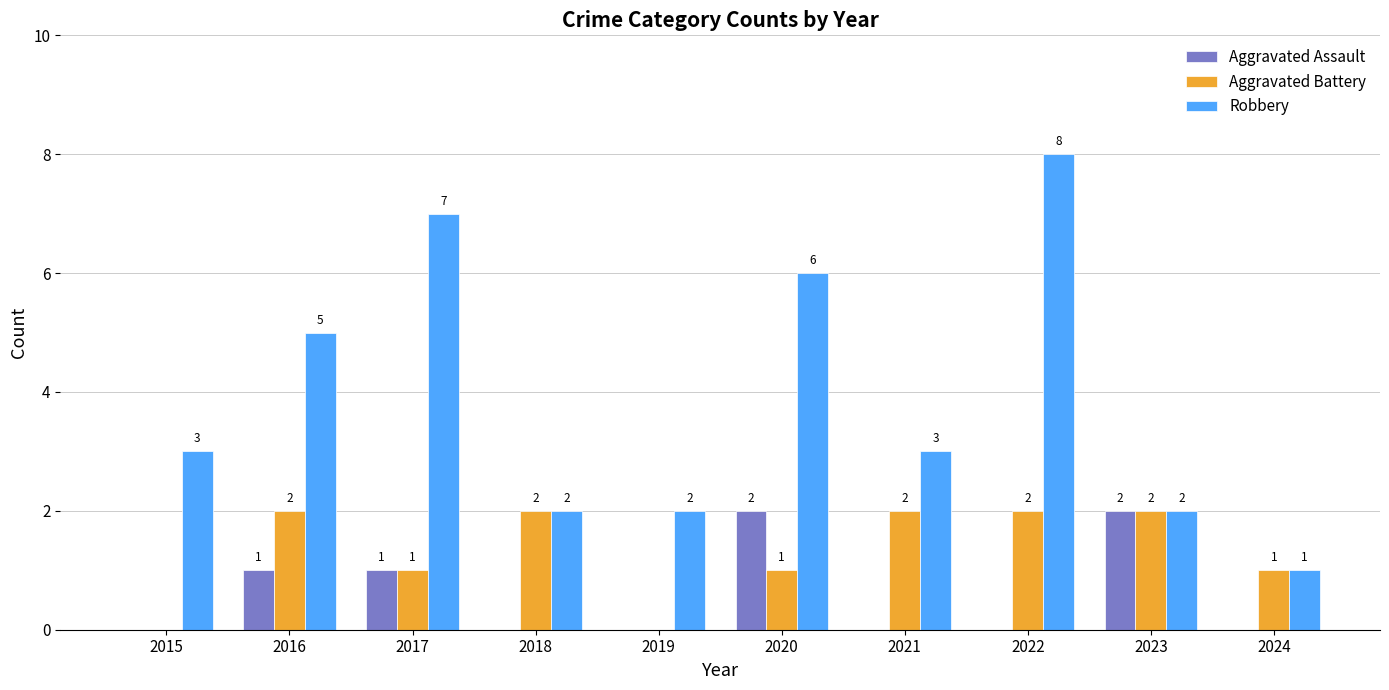

How many series are shown in this chart?

3